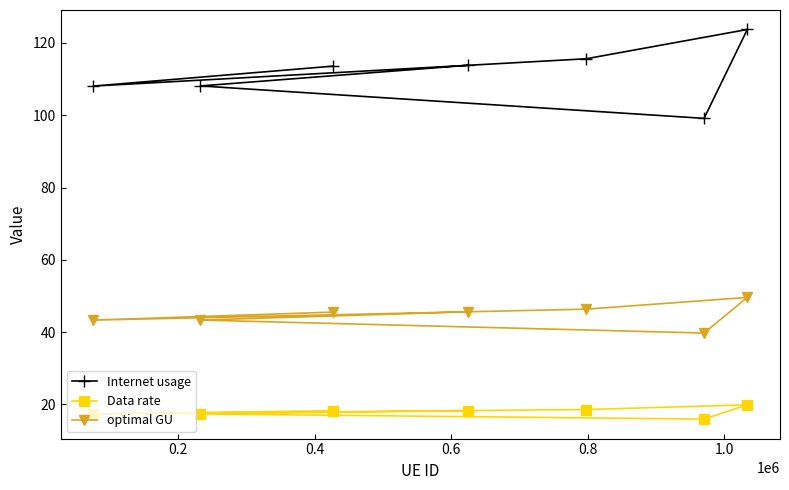

True or false: optimal GU has more than 1 points higher than both neighbors.

False